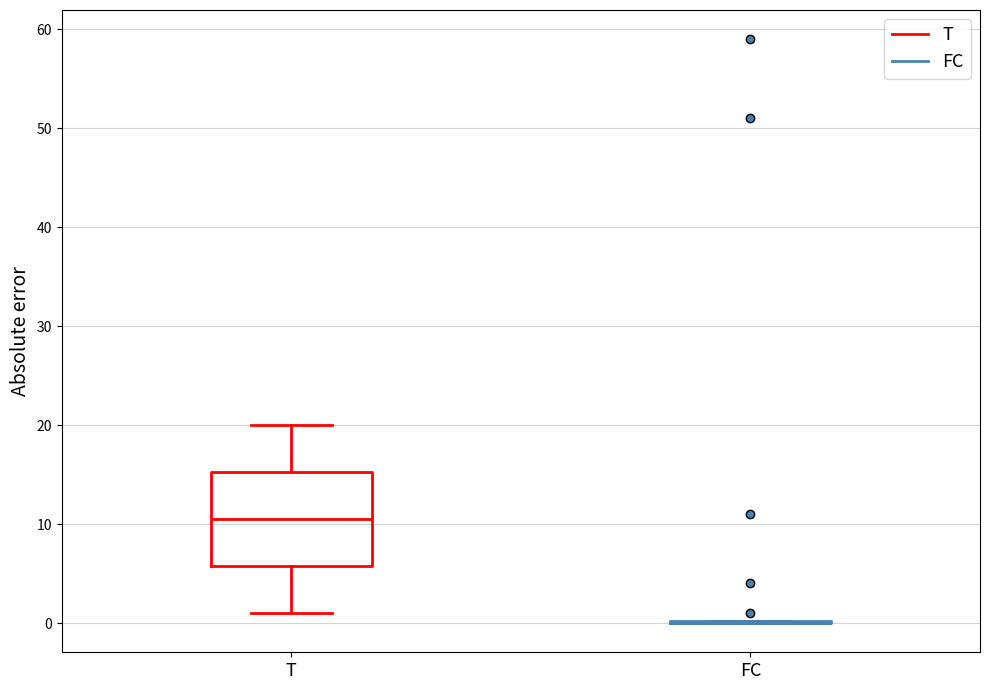

Which box is the tallest, from its lower edge to its upper edge?

T